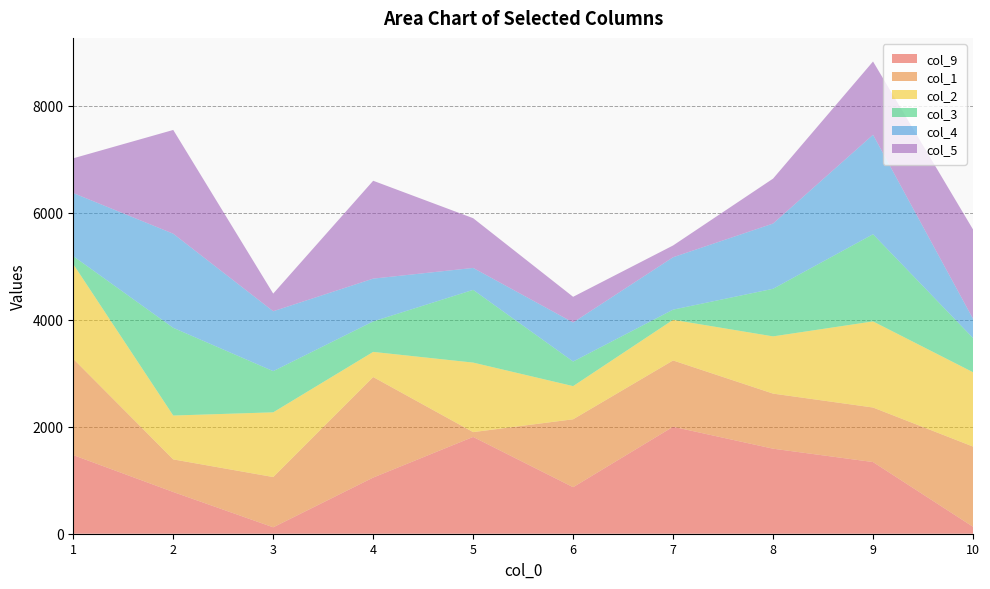

Reading left to right, list all the values displayed in this chart.

col_9: 1470	780	120	1050	1810	870	2000	1590	1340	130
col_1: 1800	610	940	1880	90	1270	1240	1030	1020	1500
col_2: 1770	820	1210	470	1300	620	760	1070	1610	1390
col_3: 150	1640	770	570	1360	460	190	890	1630	640
col_4: 1180	1760	1120	800	410	730	980	1220	1860	360
col_5: 650	1940	330	1830	930	480	220	840	1370	1670